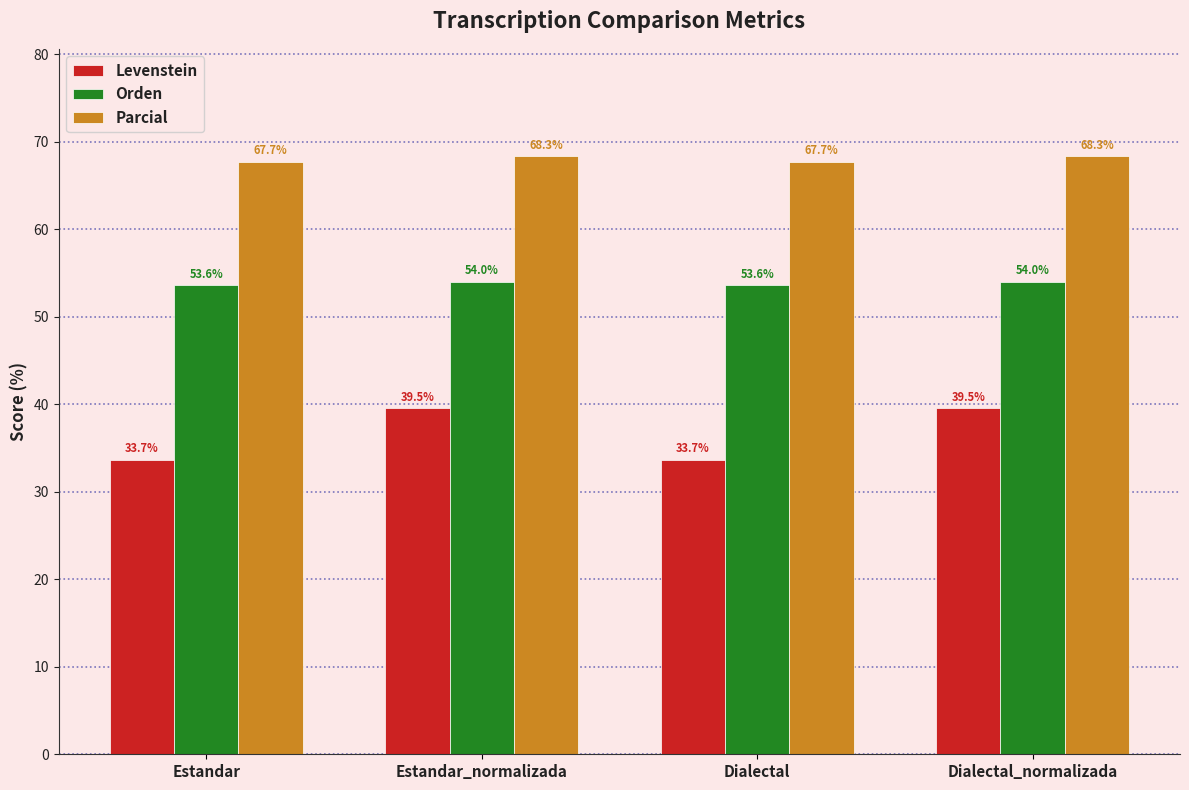

Reading left to right, transcribe all the data shown in this chart.

Levenstein: 33.7	39.5	33.7	39.5
Orden: 53.6	54.0	53.6	54.0
Parcial: 67.7	68.3	67.7	68.3